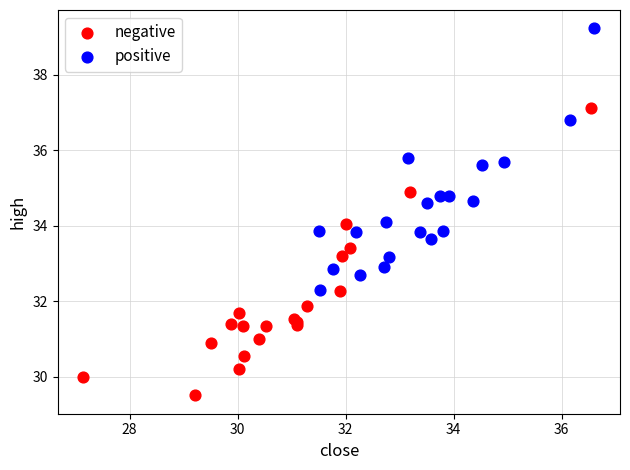

Which series has the largest Y range (max minus min)?

negative